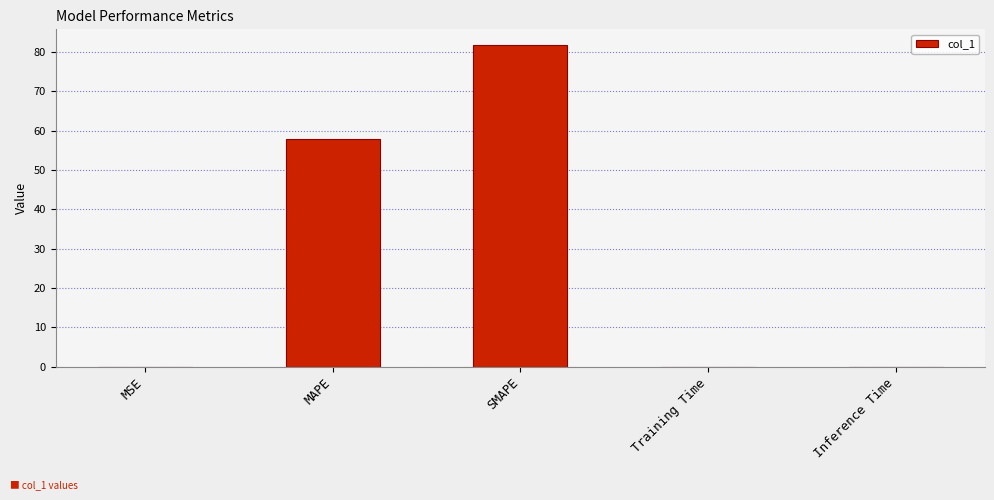

What is the average value?

27.9